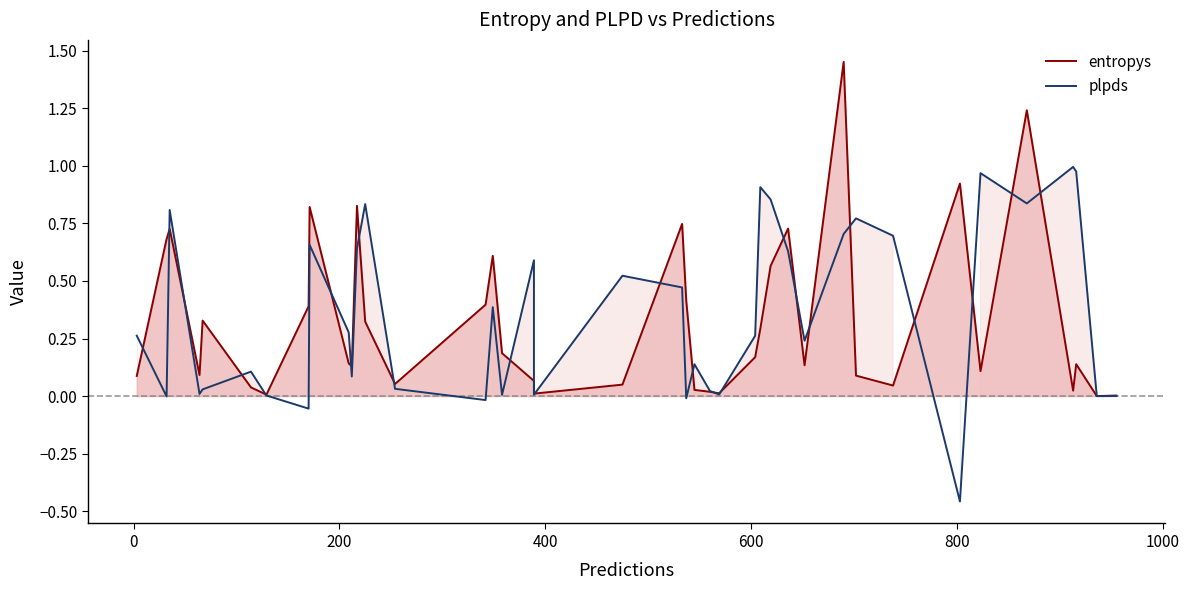

Is it true that plpds equals 0.4 at 29?

False